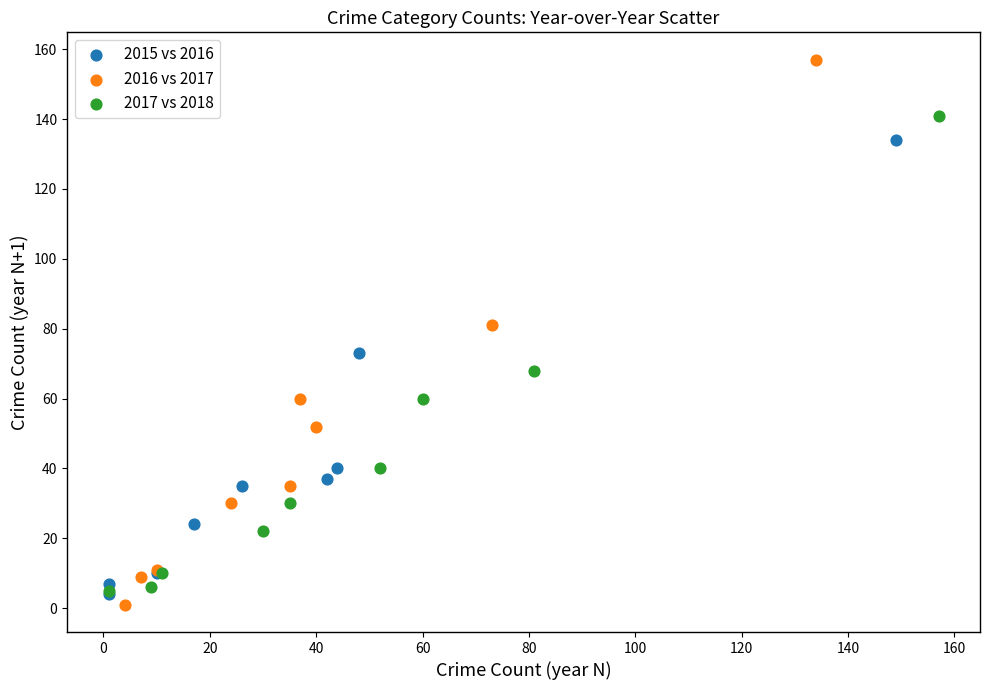

Which series reaches the maximum Y coordinate?

2016 vs 2017